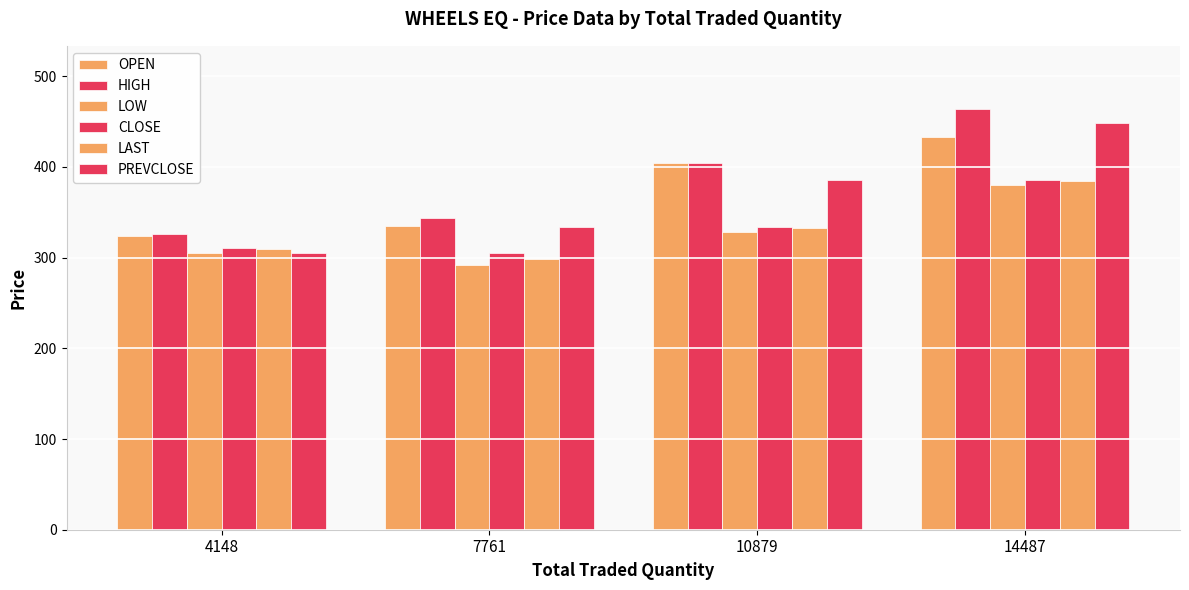

How many bars are there in total?

24